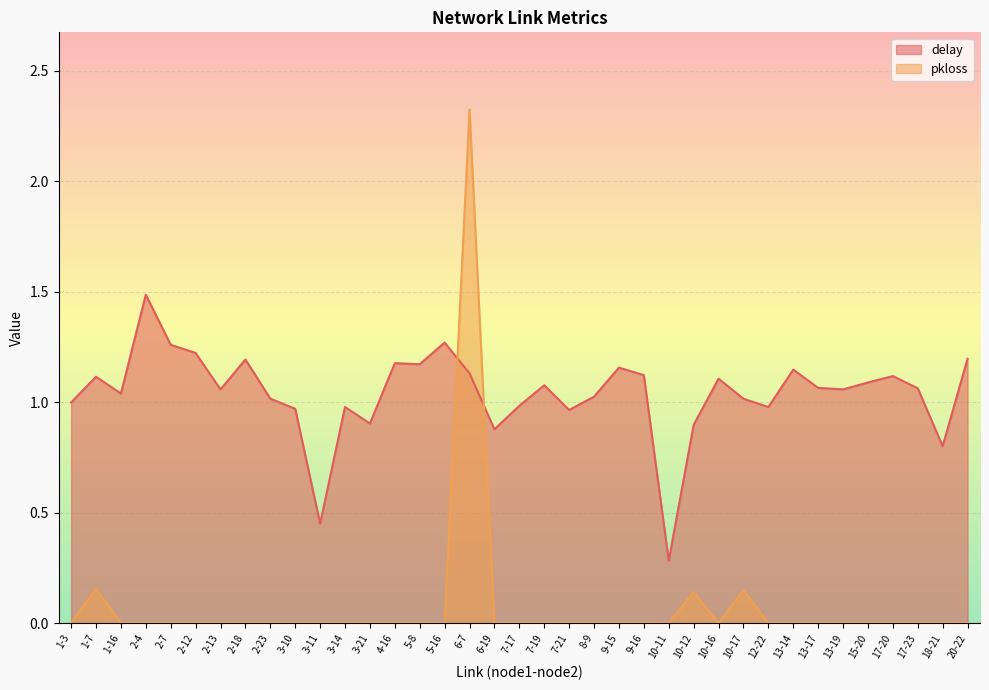

At which category is the sum across all series the highest?

6-7